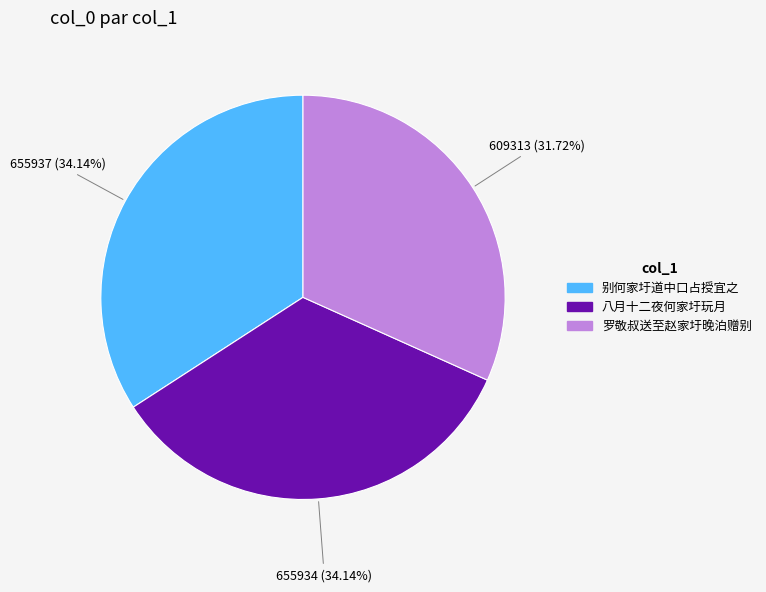

Is there any slice that represents more than half of the pie?

No